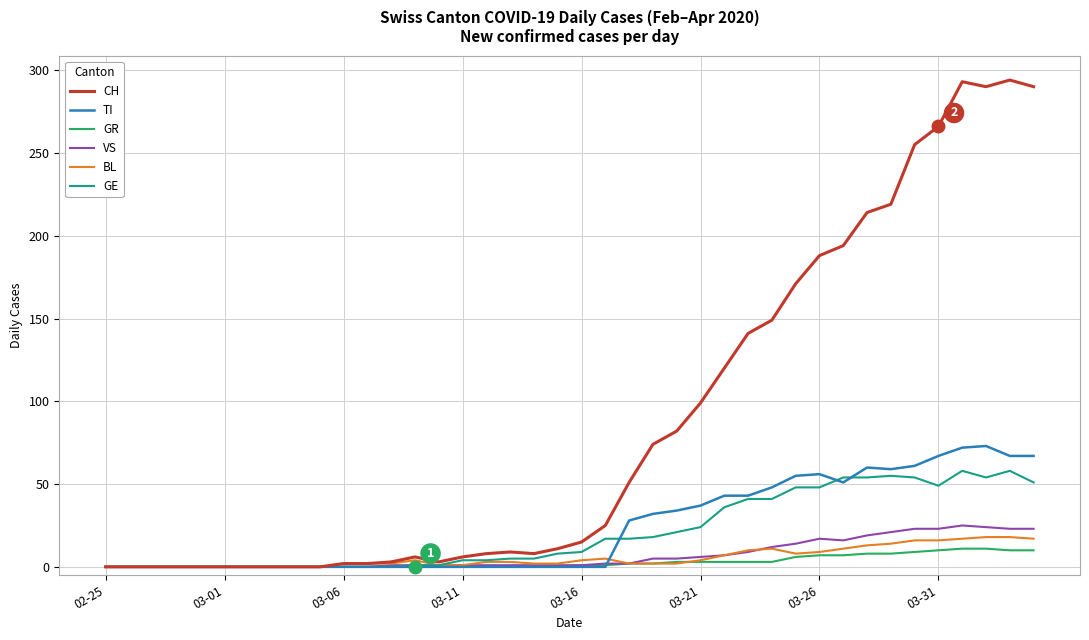

What is the highest value of the CH series?

294